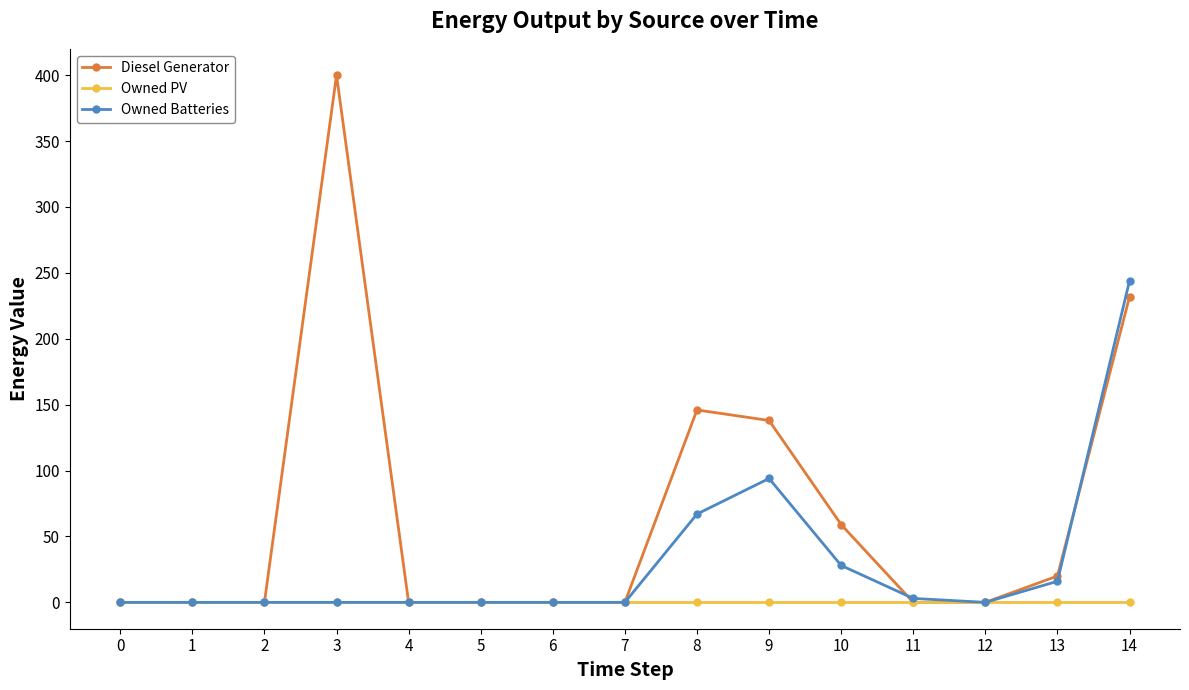

At which category is the sum across all series the highest?

14